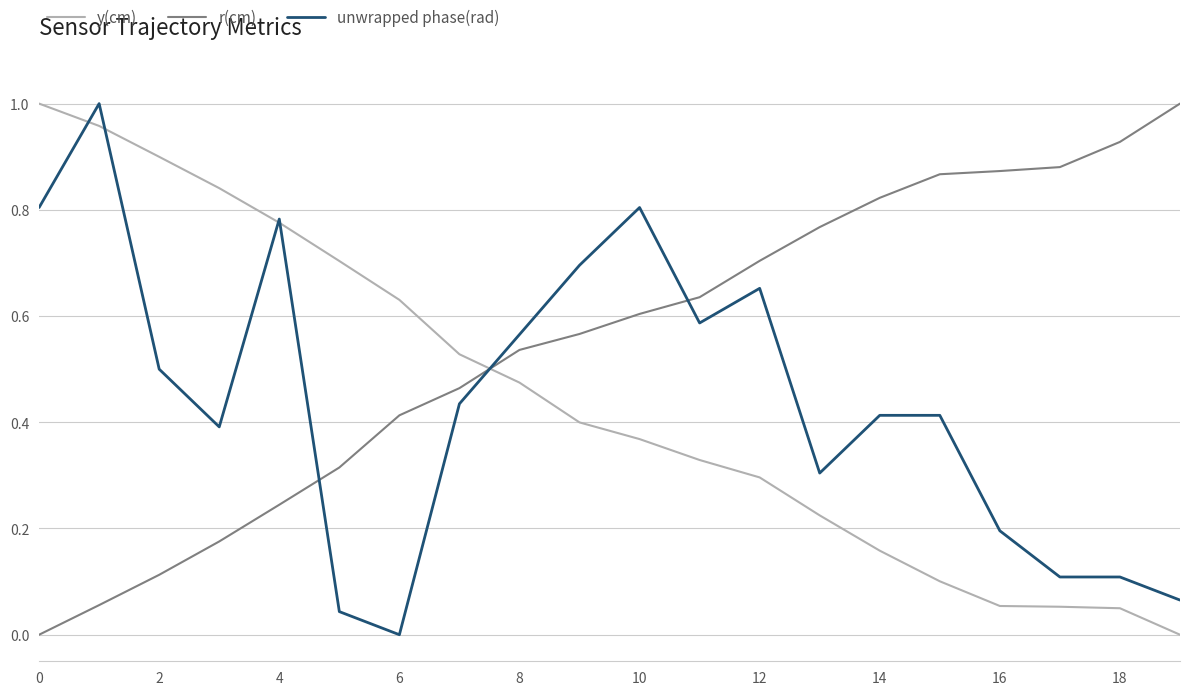

Count the number of categories in the chart.

20